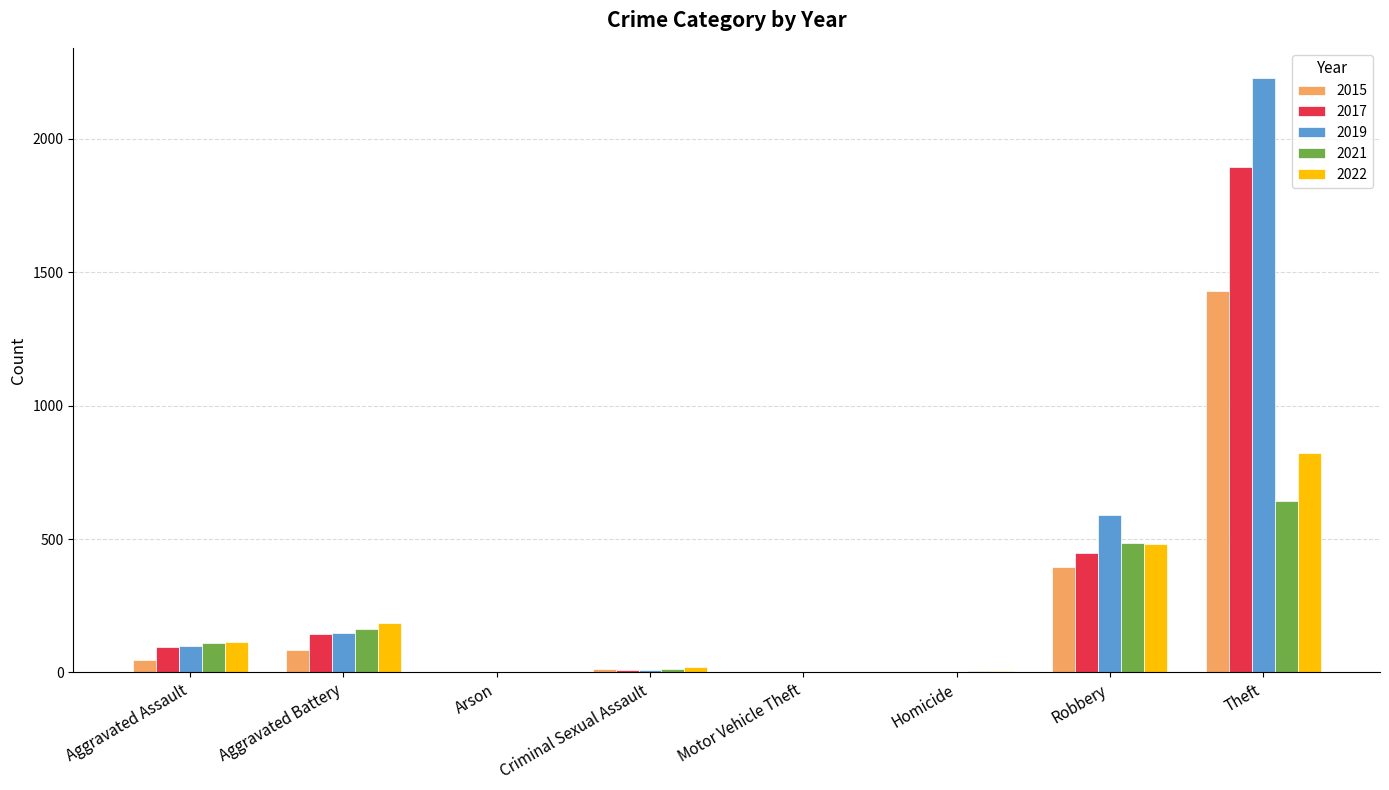

What is the greatest value displayed?

2230